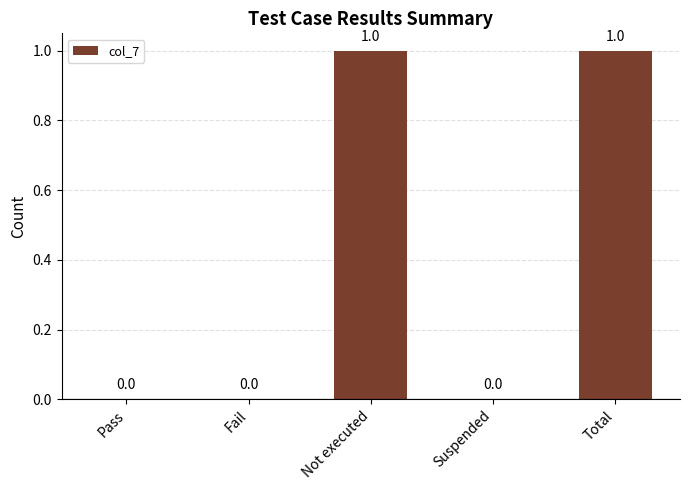

Are the bars grouped side by side (vs. stacked)?

No